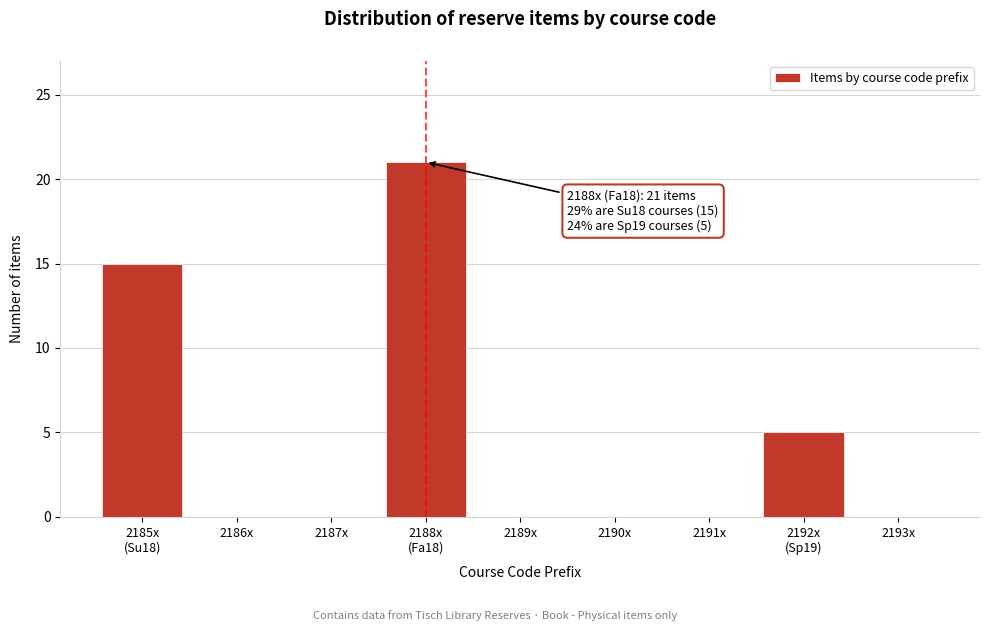

What is the greatest value displayed?

21